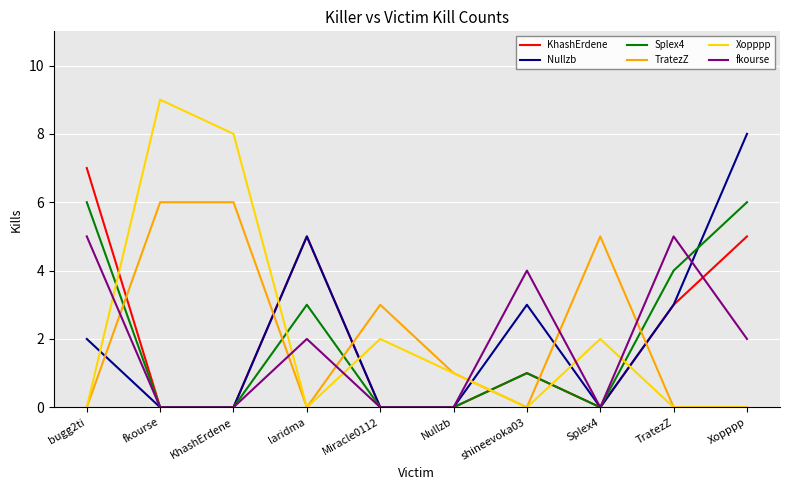

Which label corresponds to the largest value in the chart?

fkourse